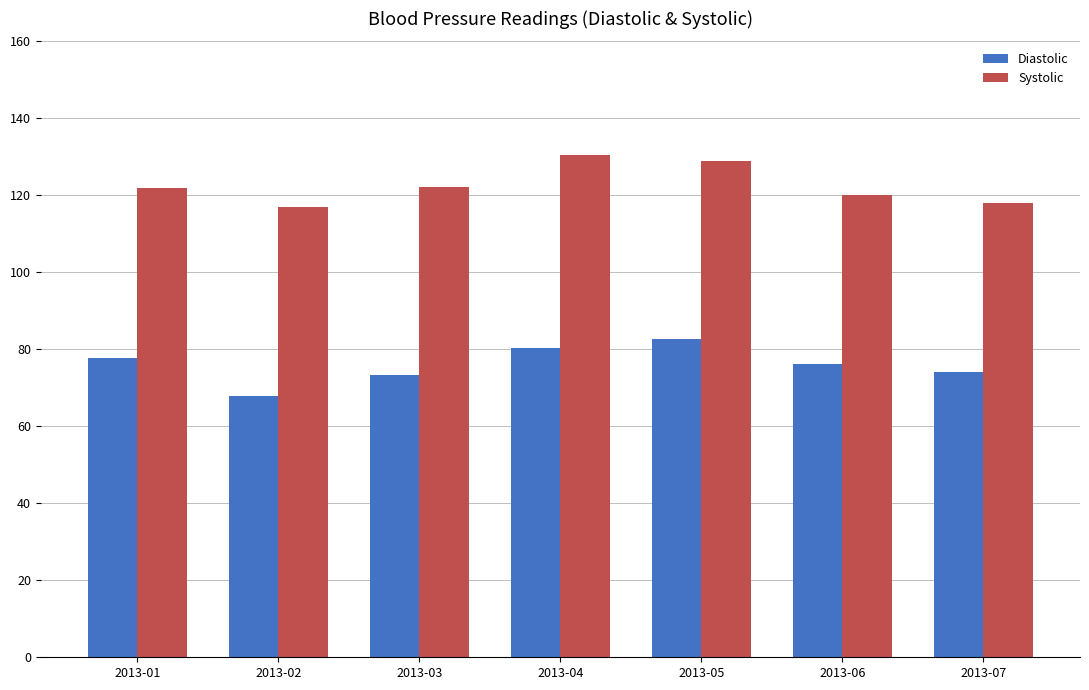

Rank the series by their average value, from lowest to highest.

Diastolic, Systolic